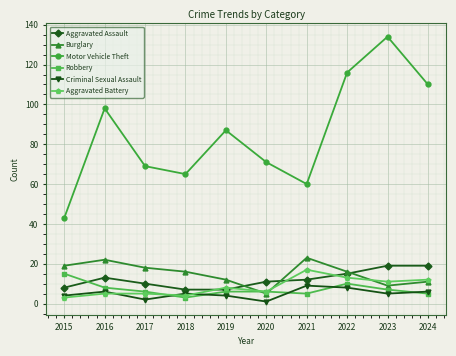

At which category does the chart reach its peak across all series?

2023